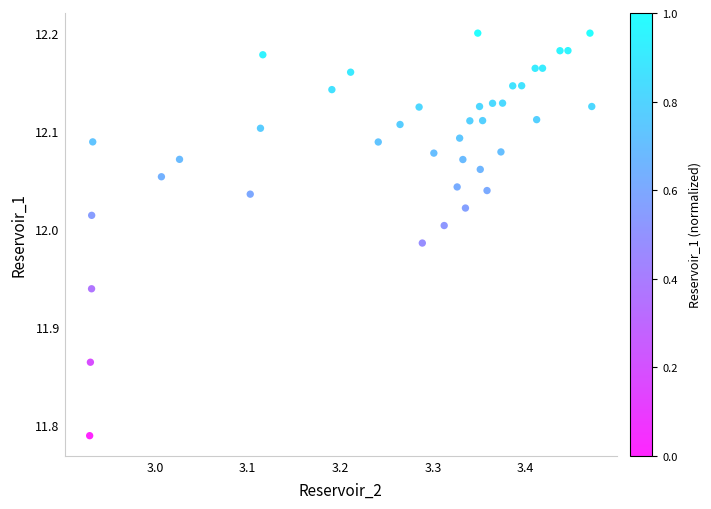

What is the range of X values (max minus min)?

0.5